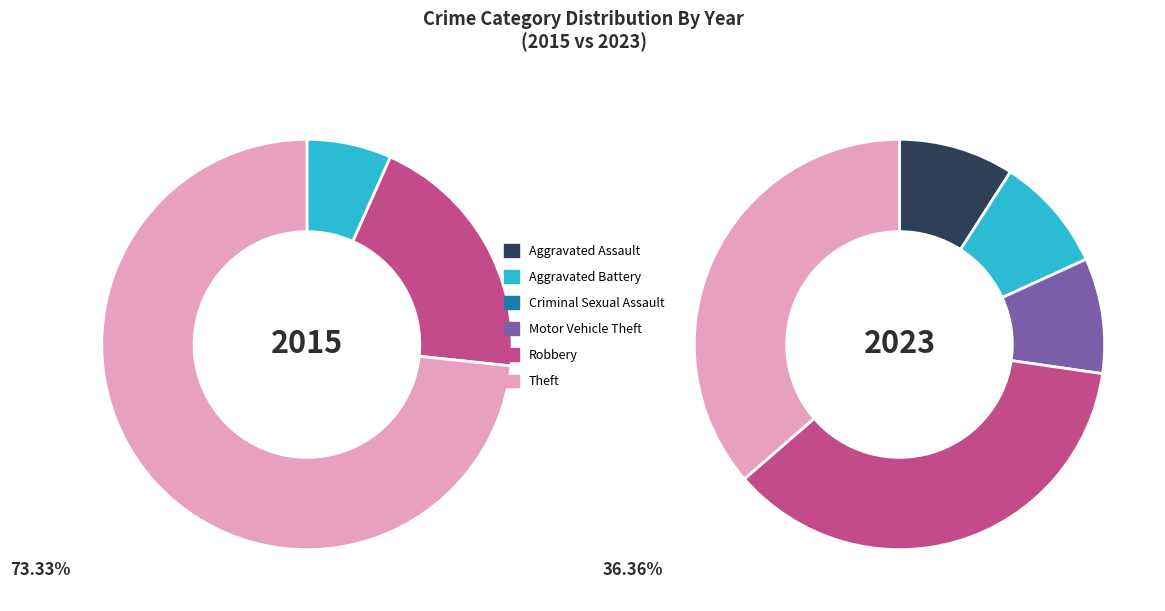

Is the sum of values_2015 and 2 greater than half?

No